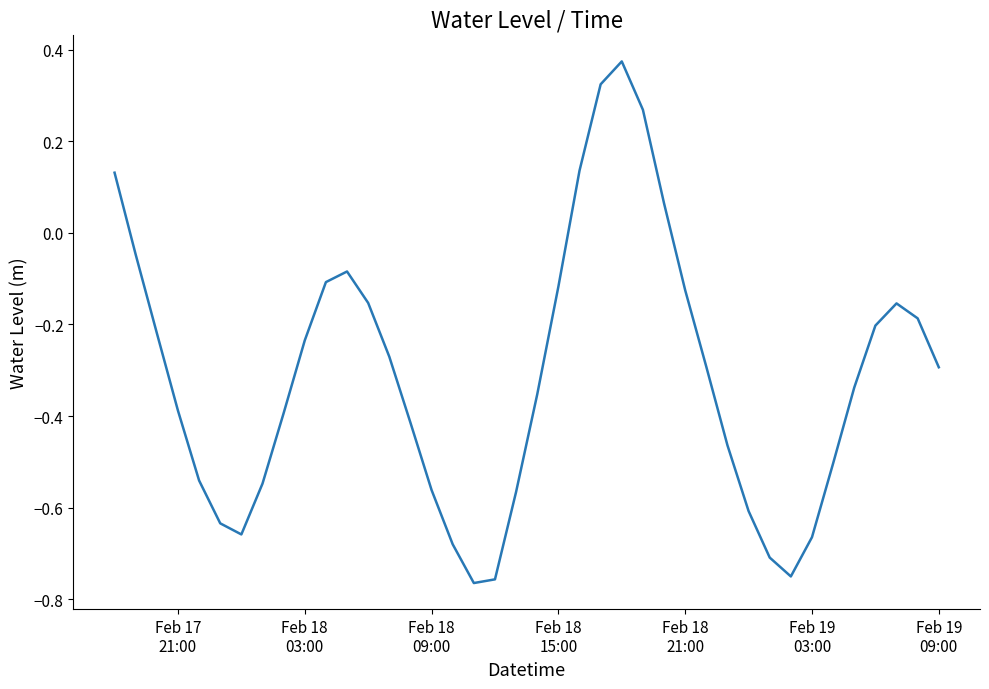

What is the difference between the maximum and minimum values?

1.1